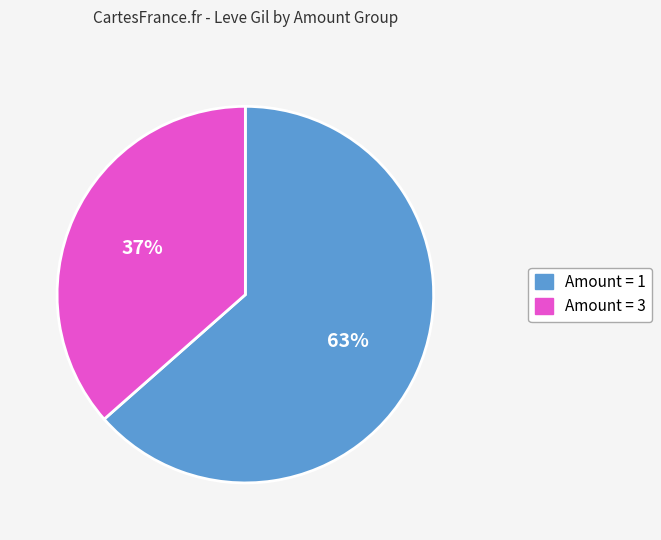

How many slices are in this pie chart?

2